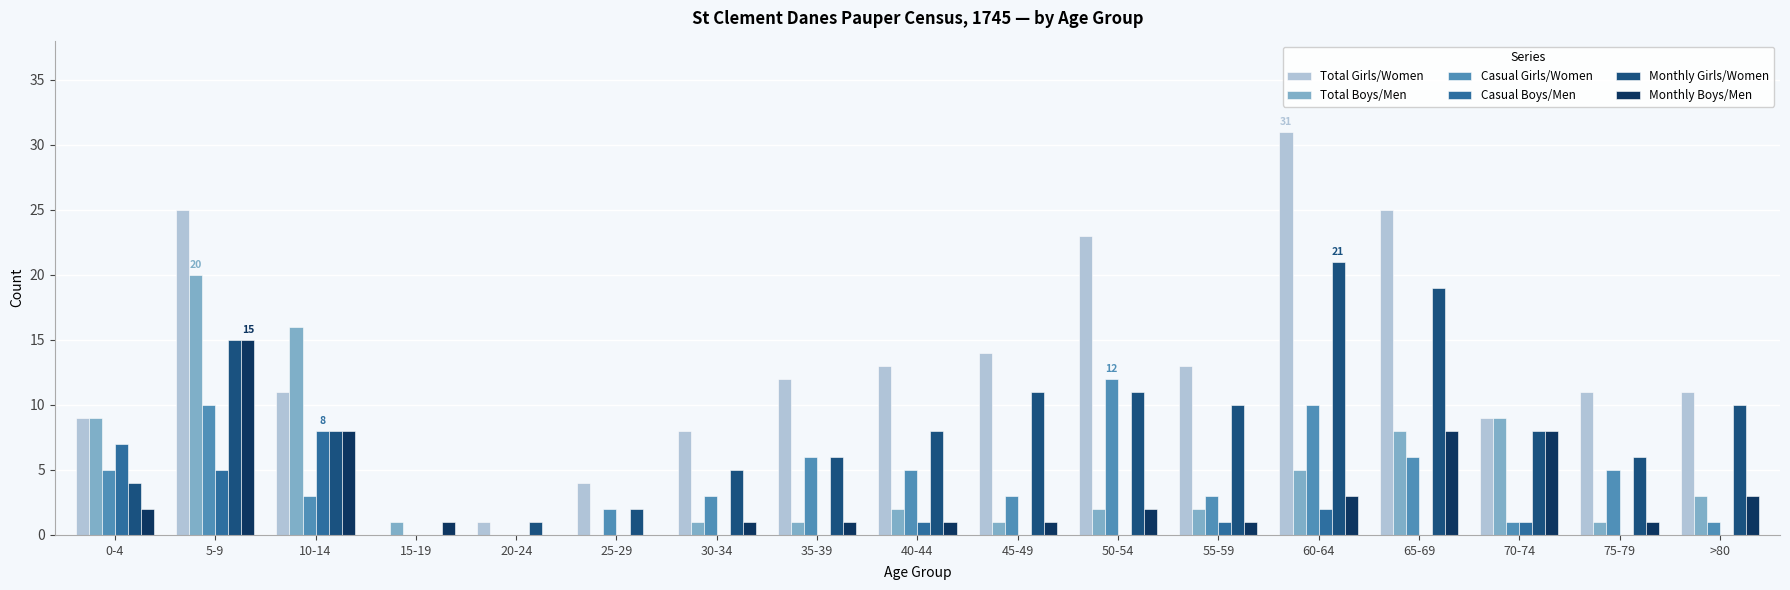

Between 5-9 and 60-64, which series saw the biggest shift?

Total Boys/Men